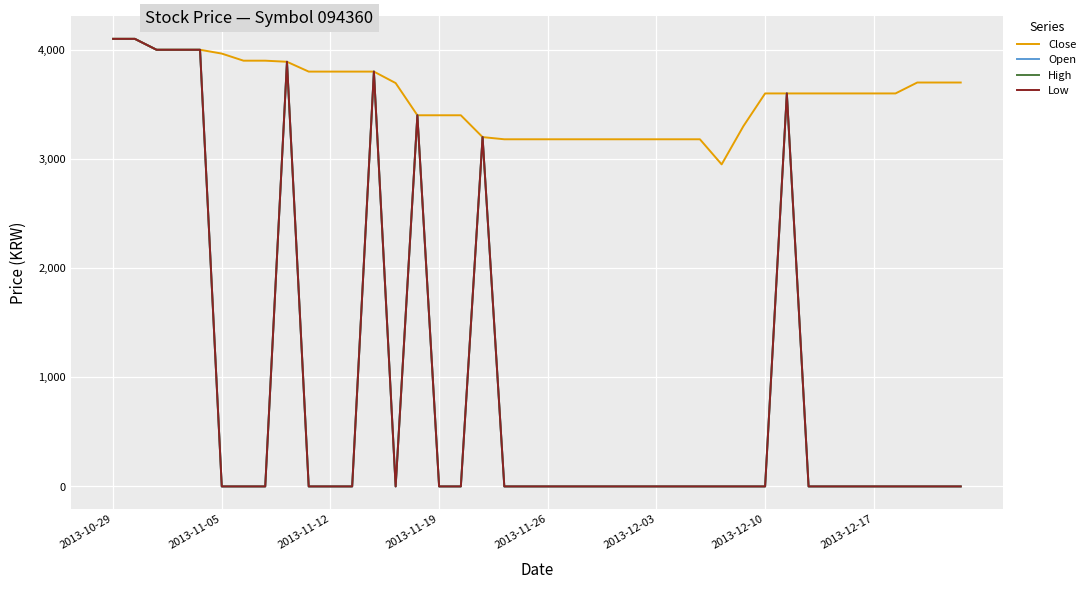

Is this an area chart (filled region under the line)?

No